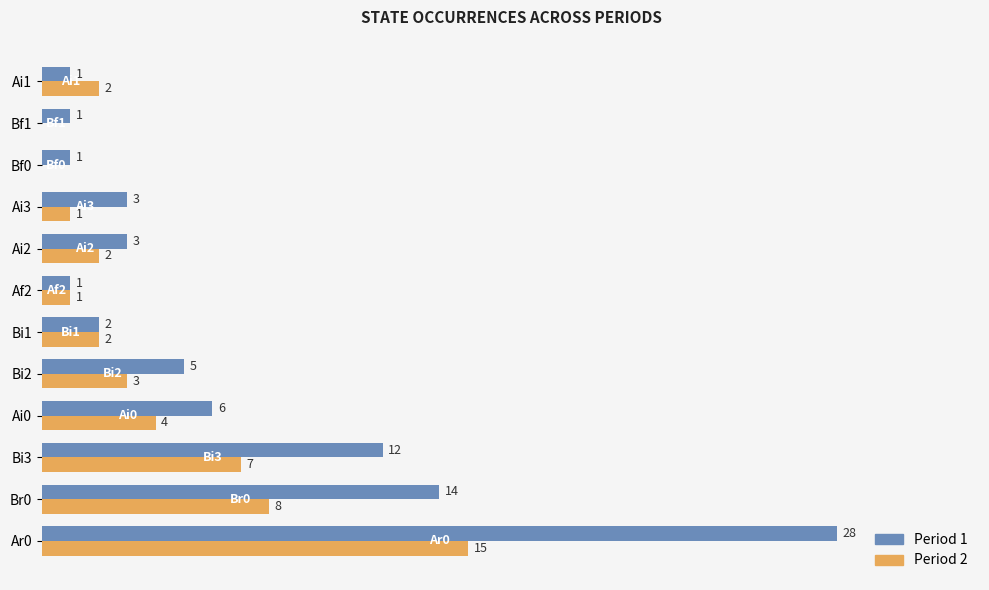

At which category does the chart reach its peak across all series?

Ar0